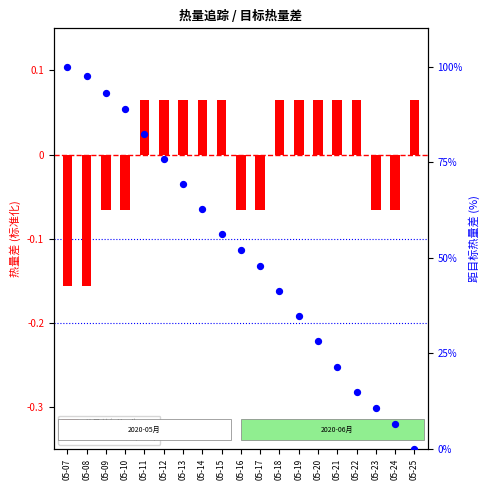

Is the value of 热量差(nKcal) at 05-19 greater than the value of 距目标热量差(Kcal) at 05-25?

Yes